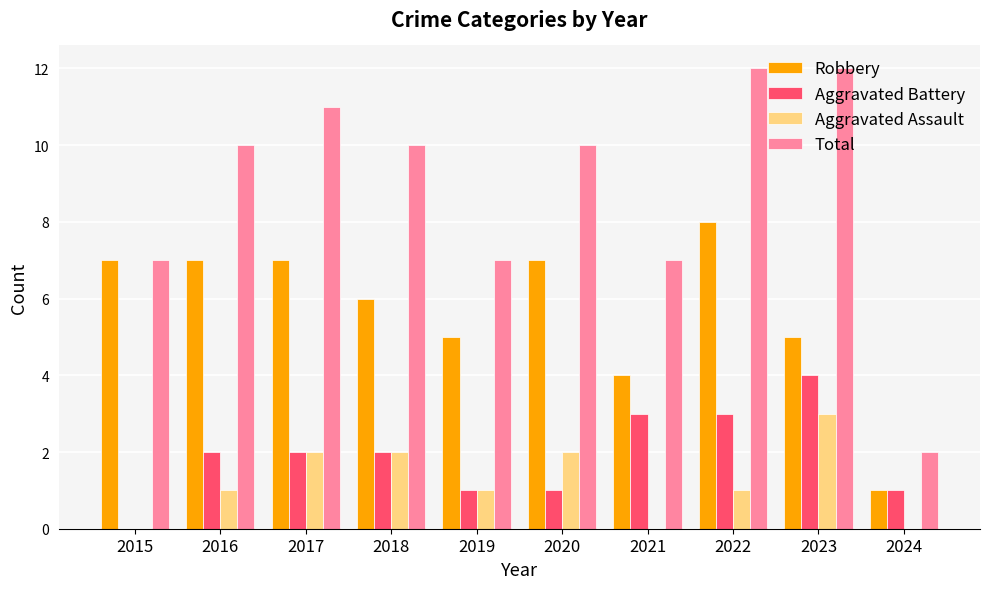

Between 2021 and 2023, which series saw the biggest shift?

Total